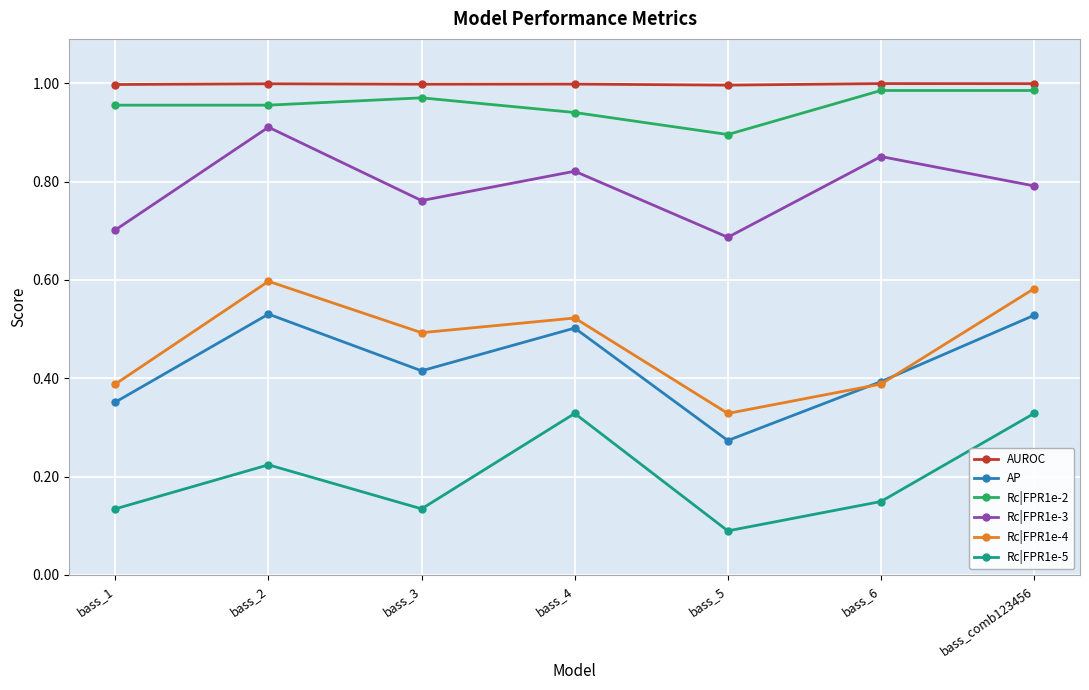

How many data points does each series have?

7